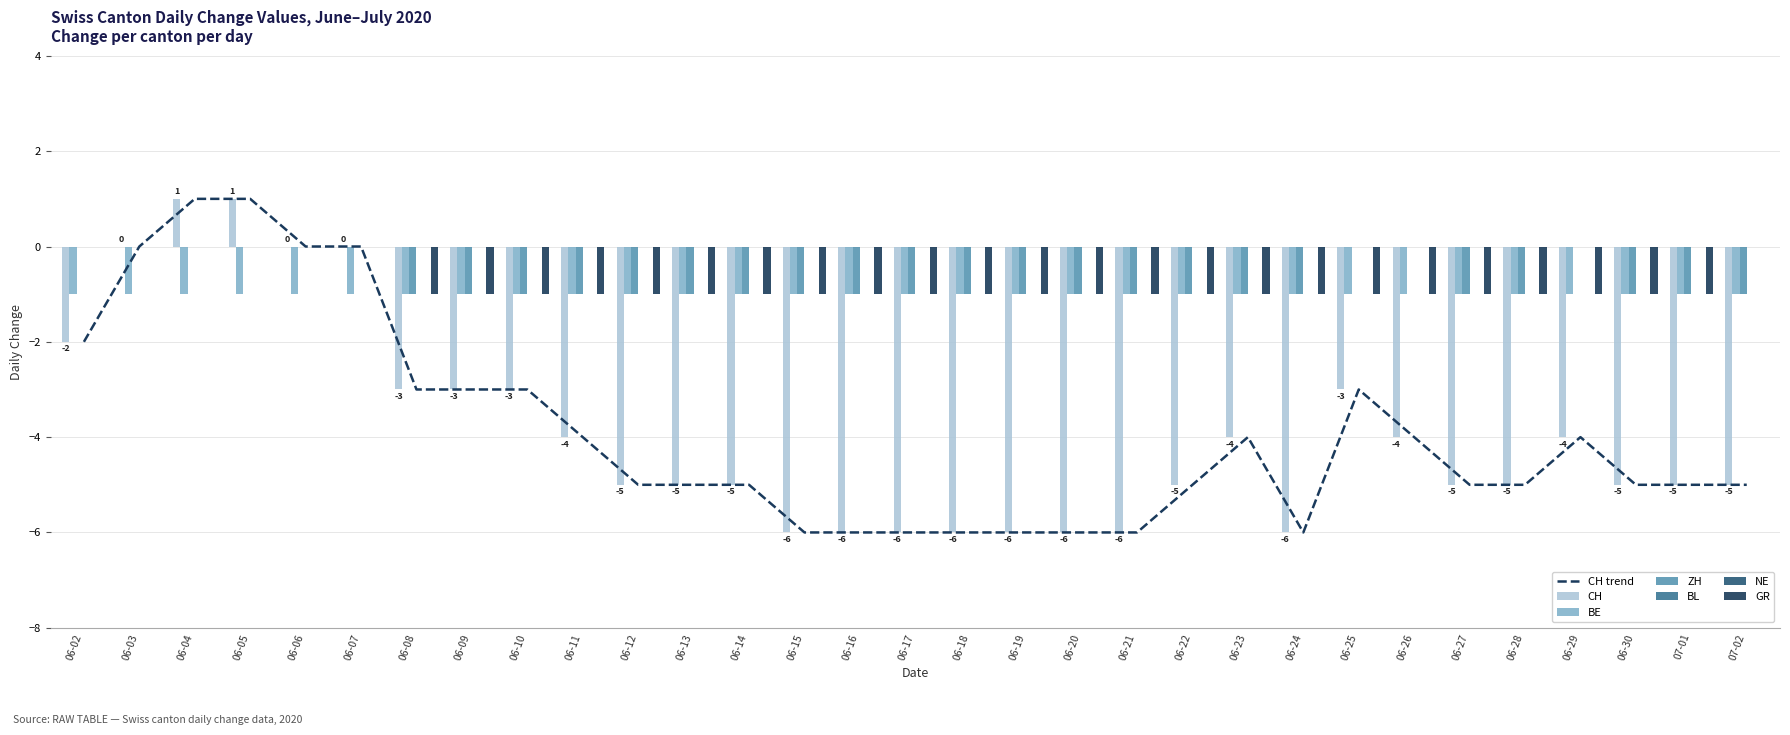

At how many categories does at least one series exceed 0?

2